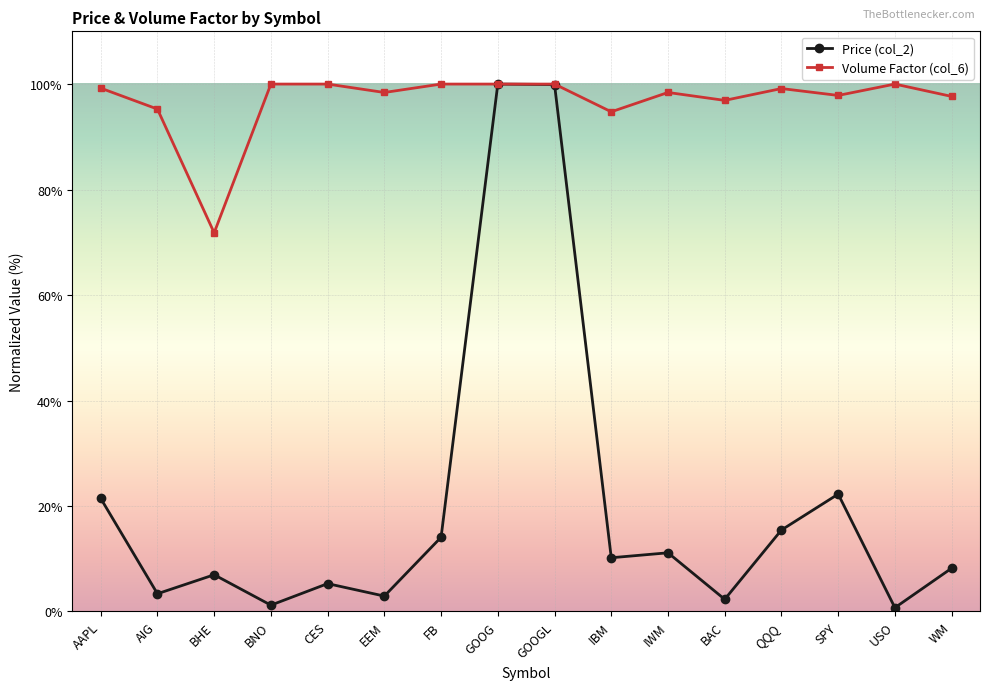

What are all the series names shown in the legend?

Price (col_2), Volume Factor (col_6)